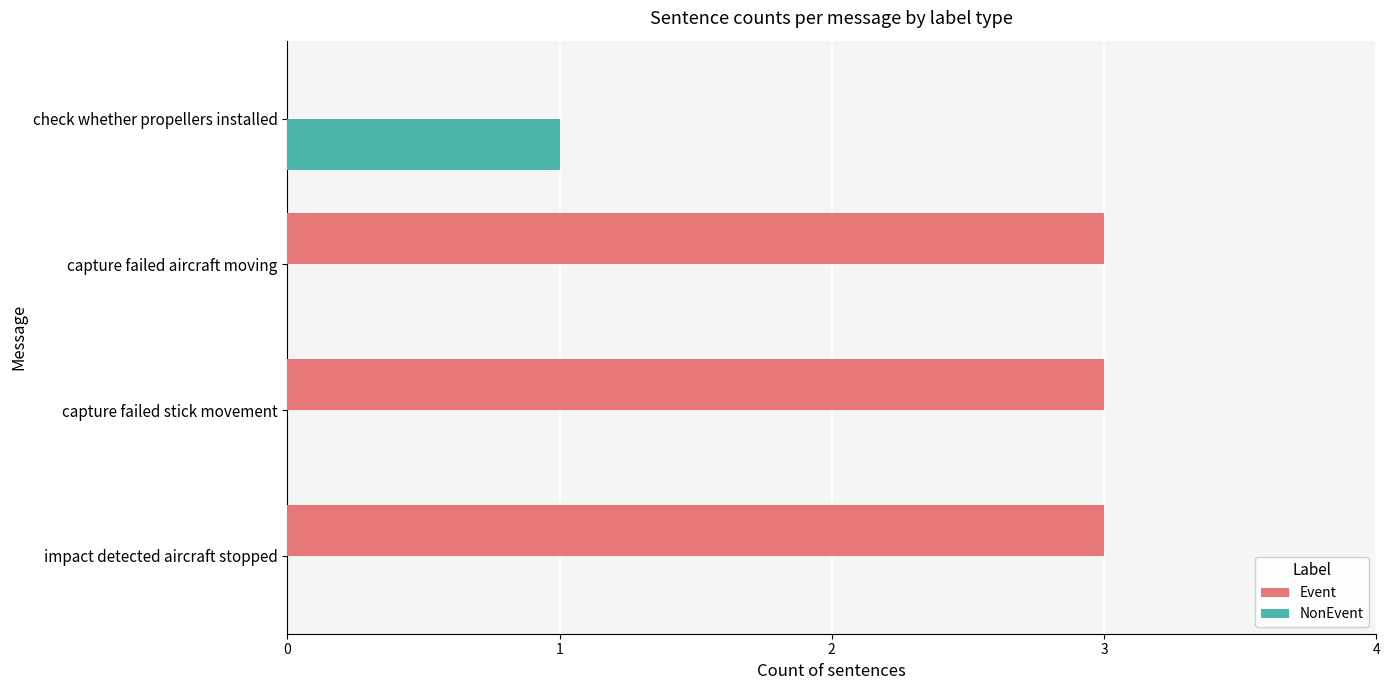

The Event series shows 1 at capture failed aircraft moving. True or false?

False